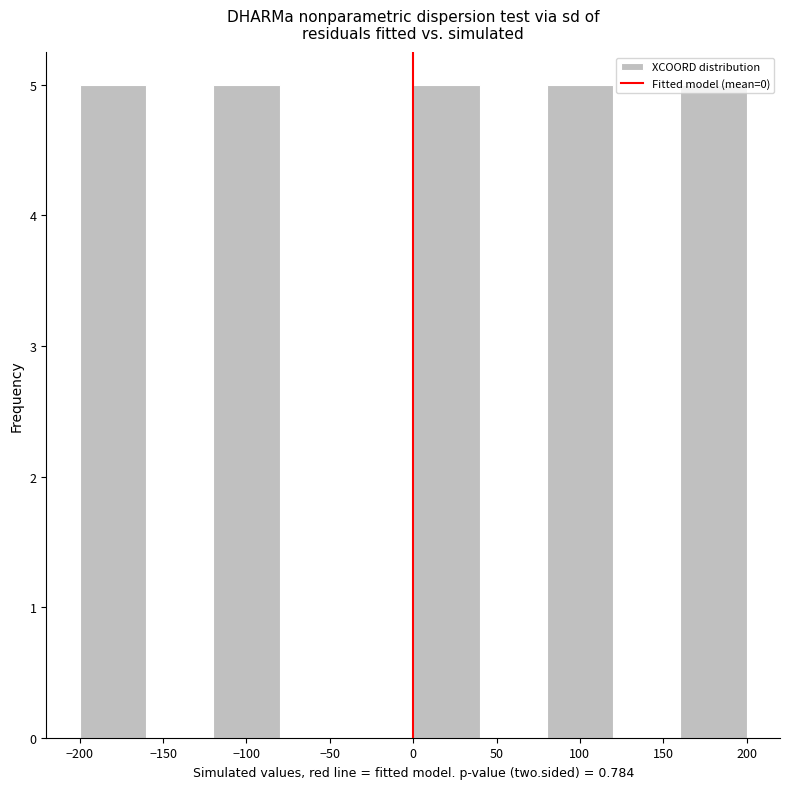

Reading left to right, list every bar in this chart as the range it spans on the x-axis followed by its height. The values are not printed on the chart, so give them approximately, as read against the axis.

-200 to -160: 5
-160 to -120: 0
-120 to -80: 5
-80 to -40: 0
-40 to 0: 0
0 to 40: 5
40 to 80: 0
80 to 120: 5
120 to 160: 0
160 to 200: 5